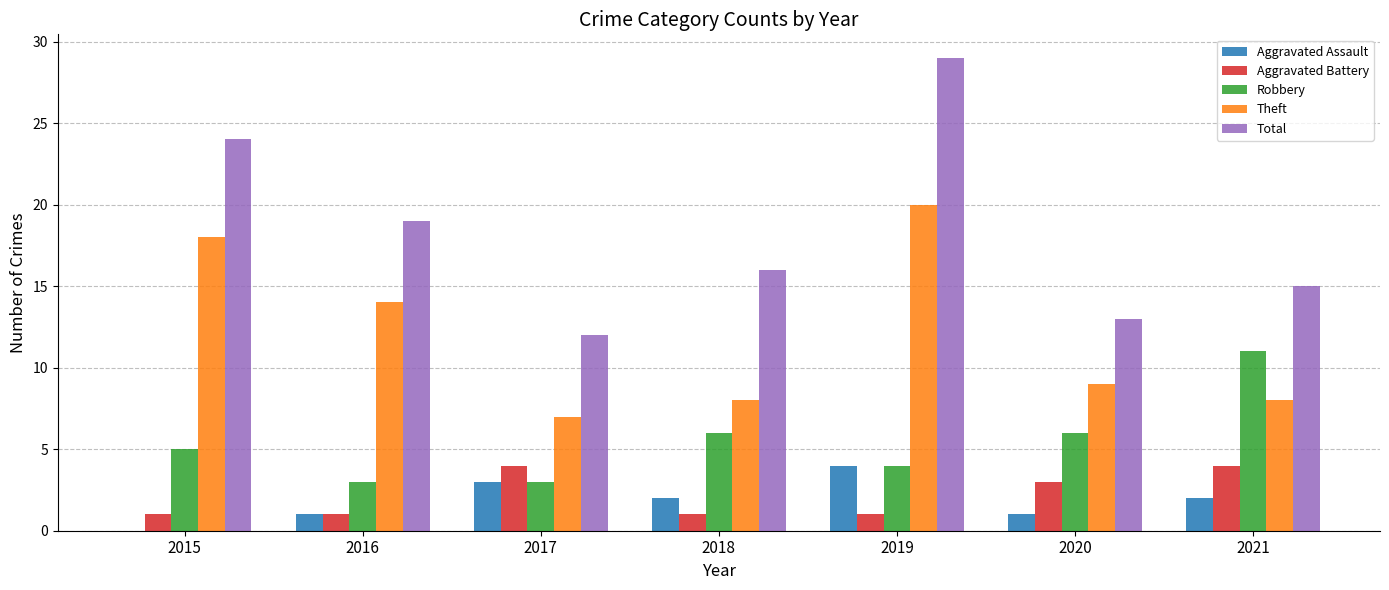

Which label corresponds to the largest value in the chart?

2019